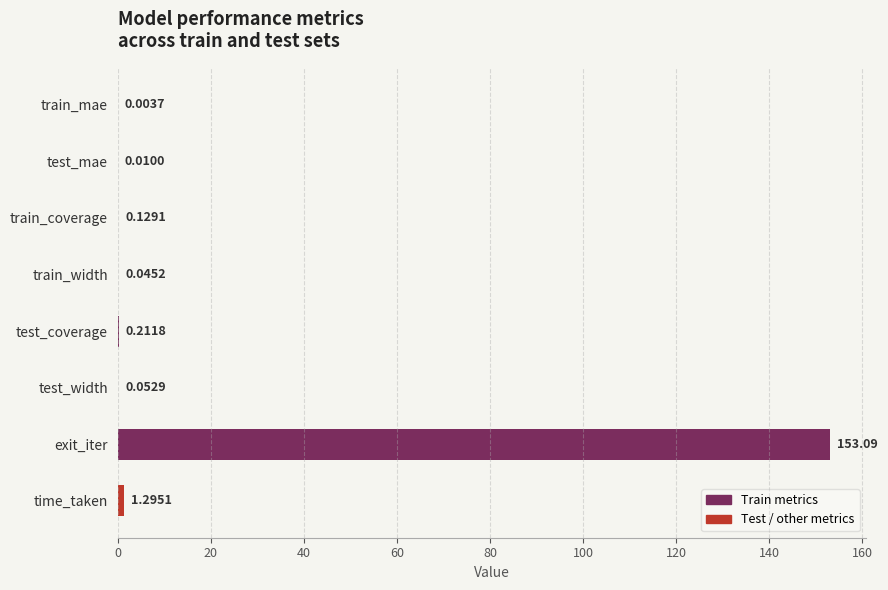

What is the change in value from train_width to time_taken?

+1.2